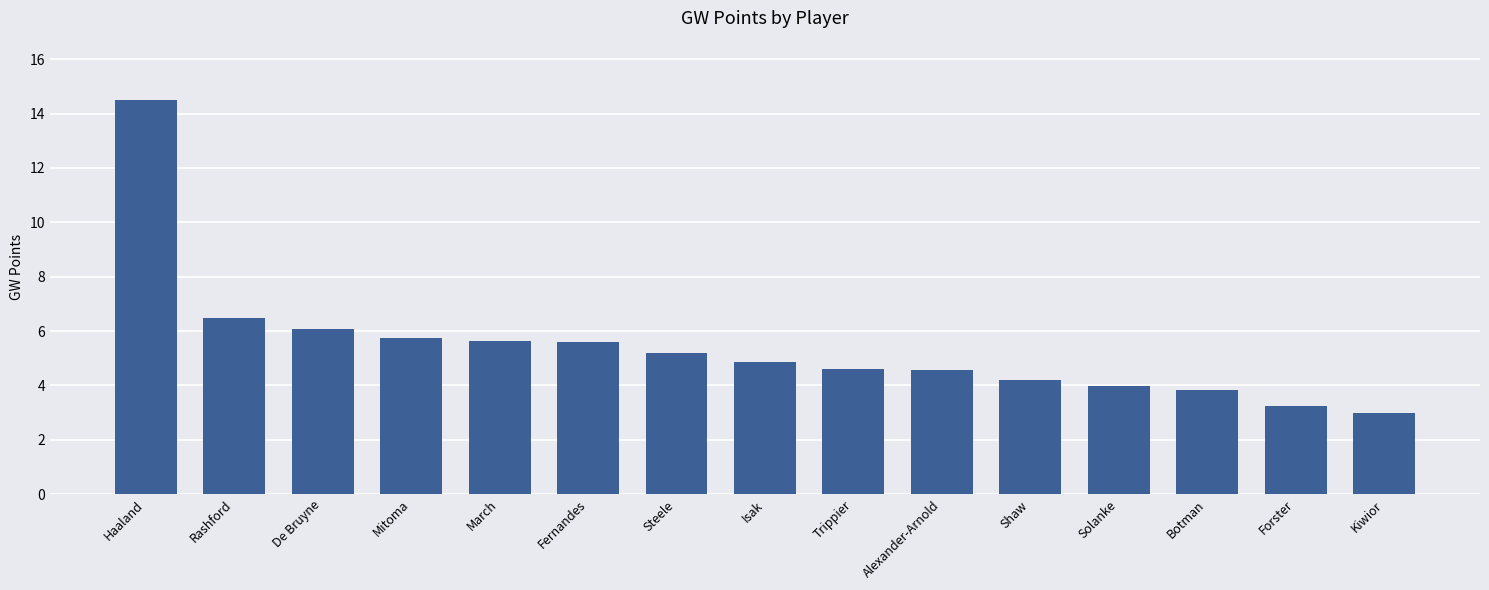

What is the change in value from Rashford to Forster?

-3.2